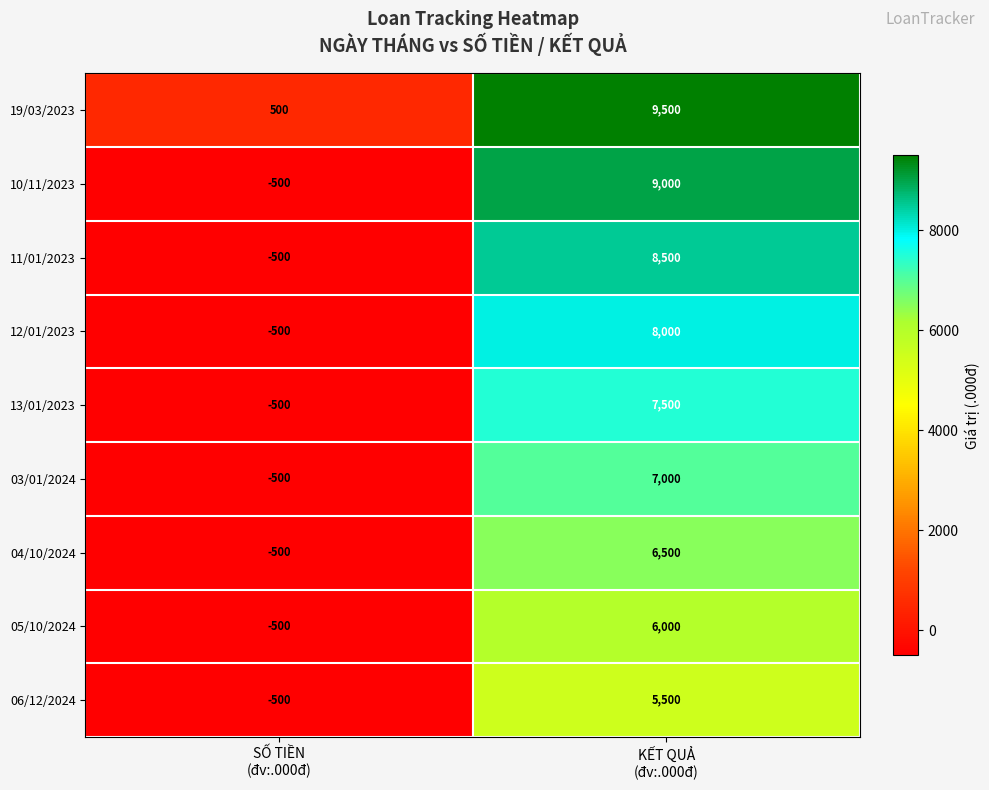

List the series in order of their peak value, highest first.

19/03/2023, 10/11/2023, 11/01/2023, 12/01/2023, 13/01/2023, 03/01/2024, 04/10/2024, 05/10/2024, 06/12/2024